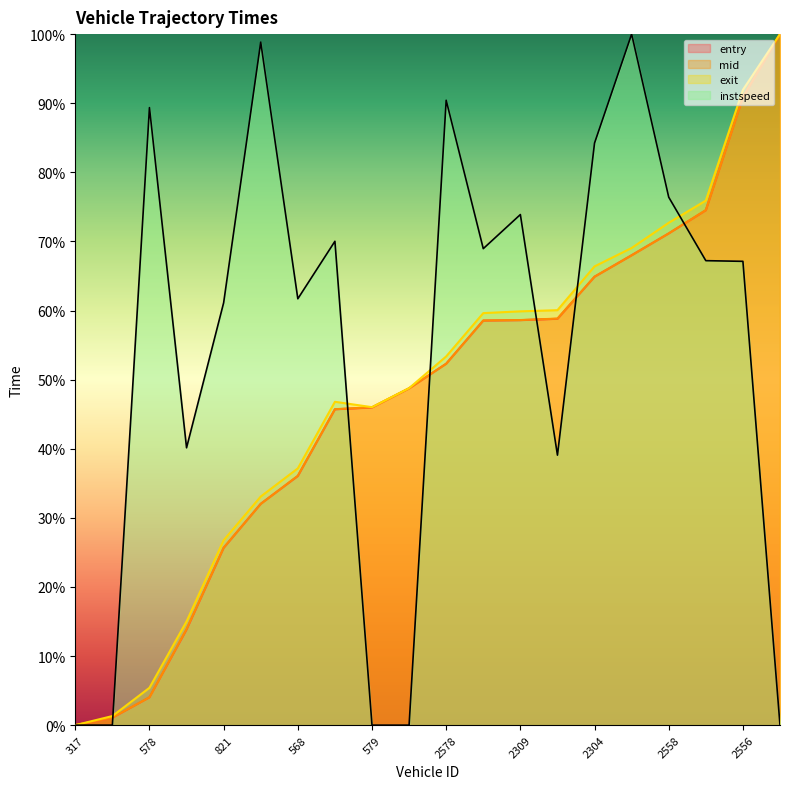

What is the value of the instspeed point at the 18th from the left?

67.2